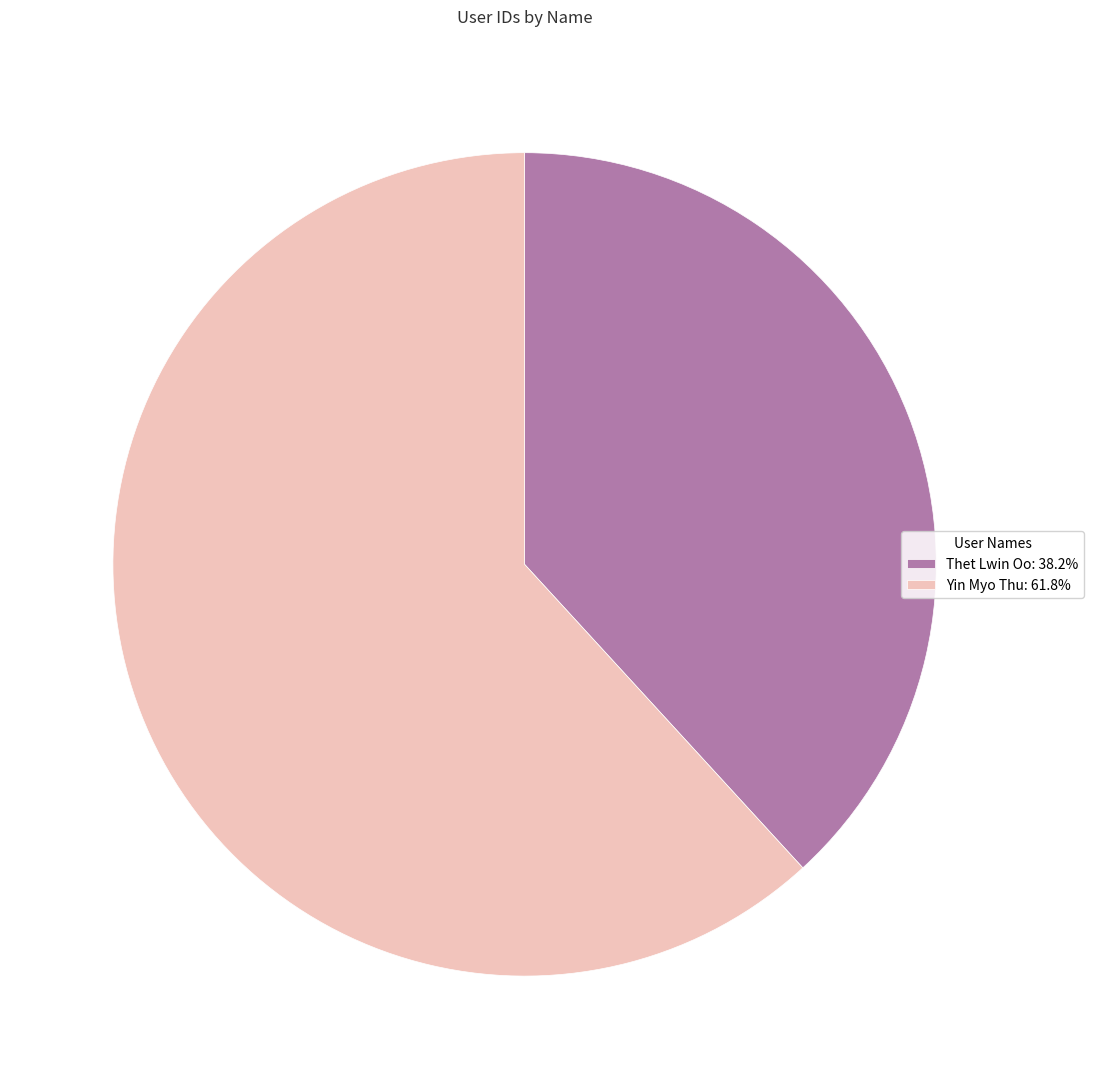

What is the smallest slice in the pie chart?

Thet Lwin Oo